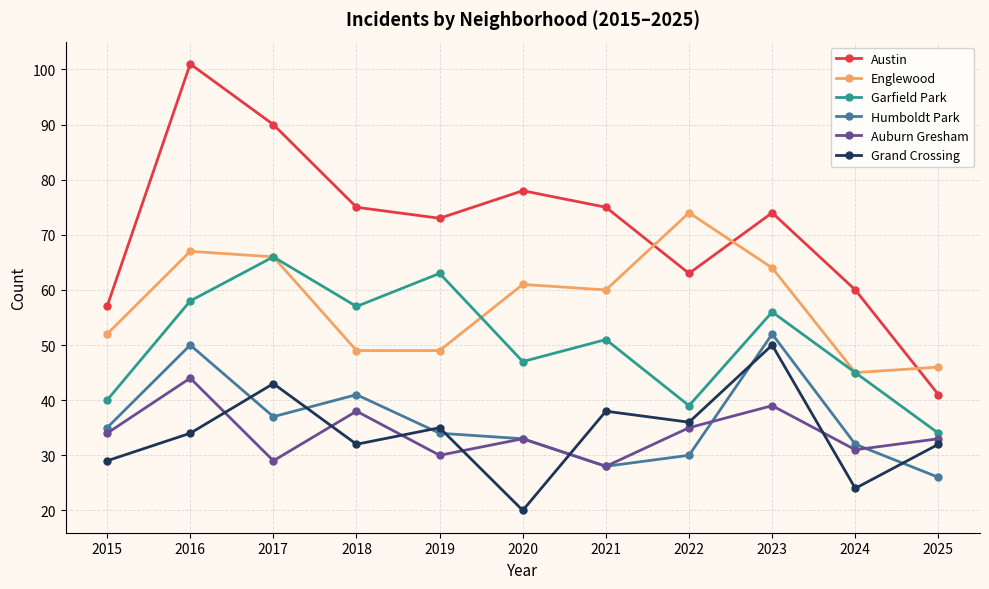

The value of Englewood at 2020 is 86. True or false?

False